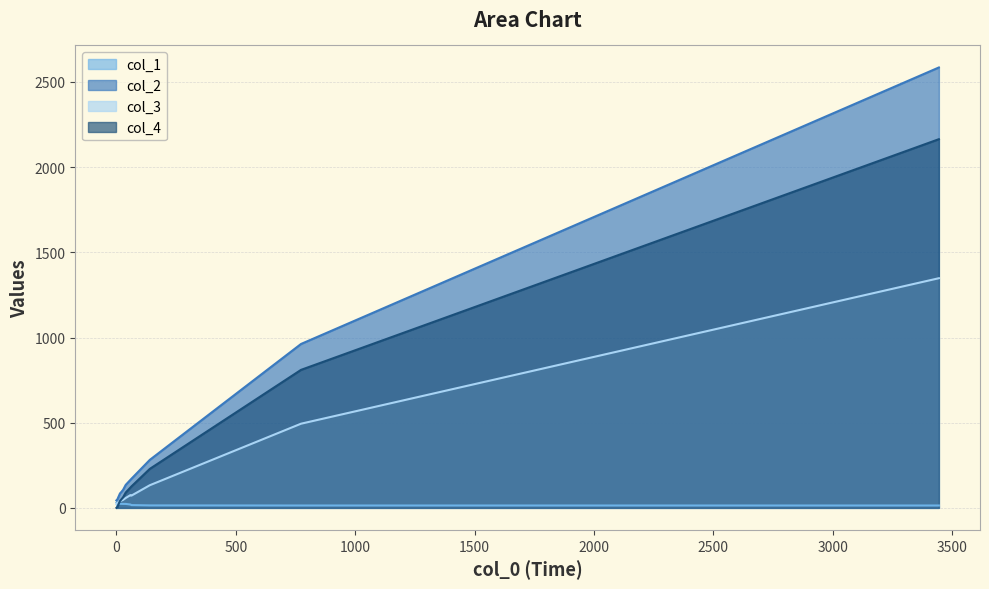

Between 18 and 28, which is larger?

18